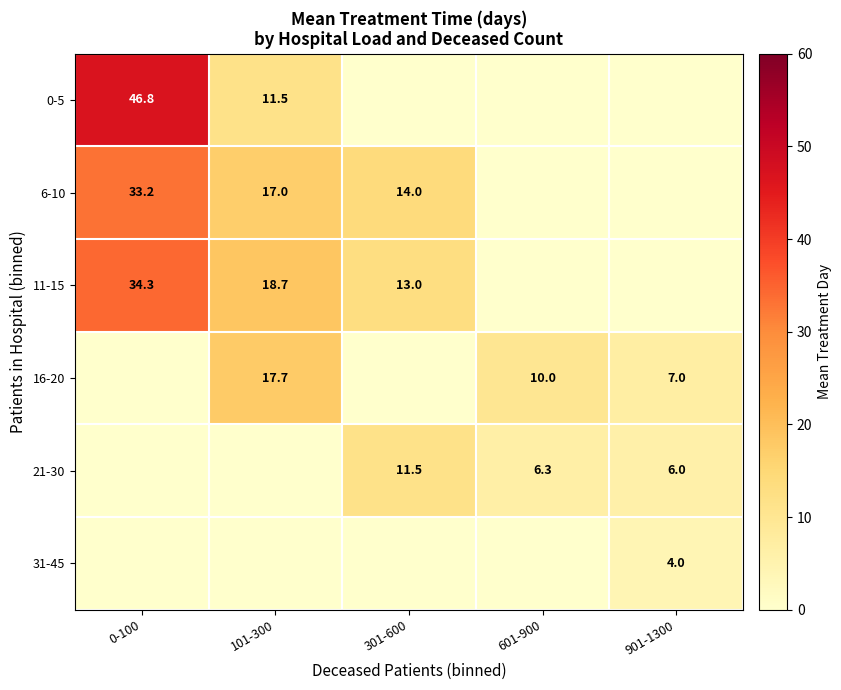

The value of 21-30 at 301-600 is 2.7. True or false?

False